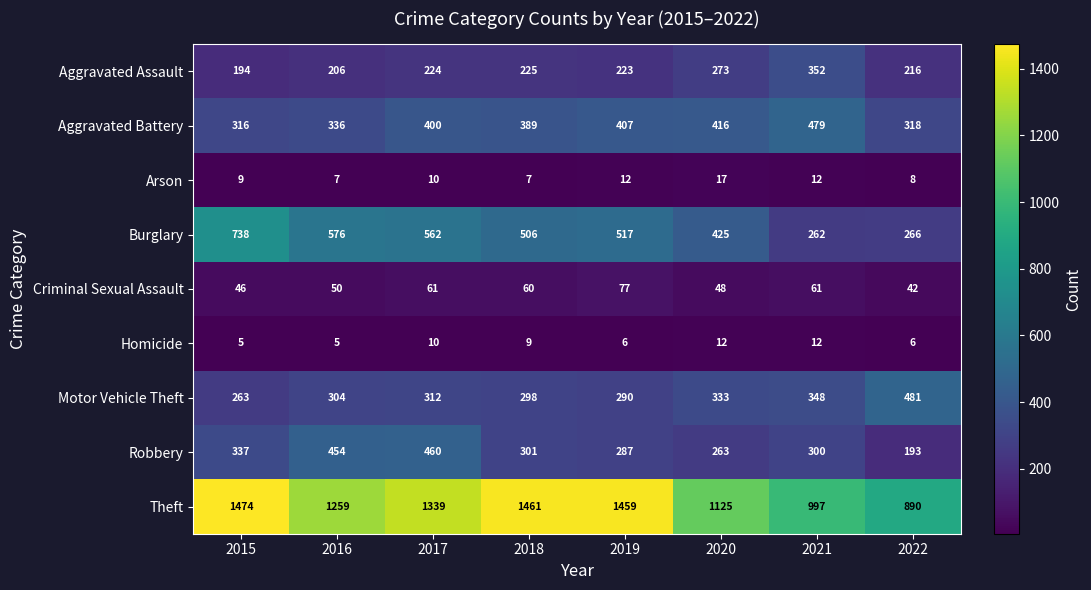

At 2018, list the series in order from largest to smallest.

Theft, Burglary, Aggravated Battery, Robbery, Motor Vehicle Theft, Aggravated Assault, Criminal Sexual Assault, Homicide, Arson